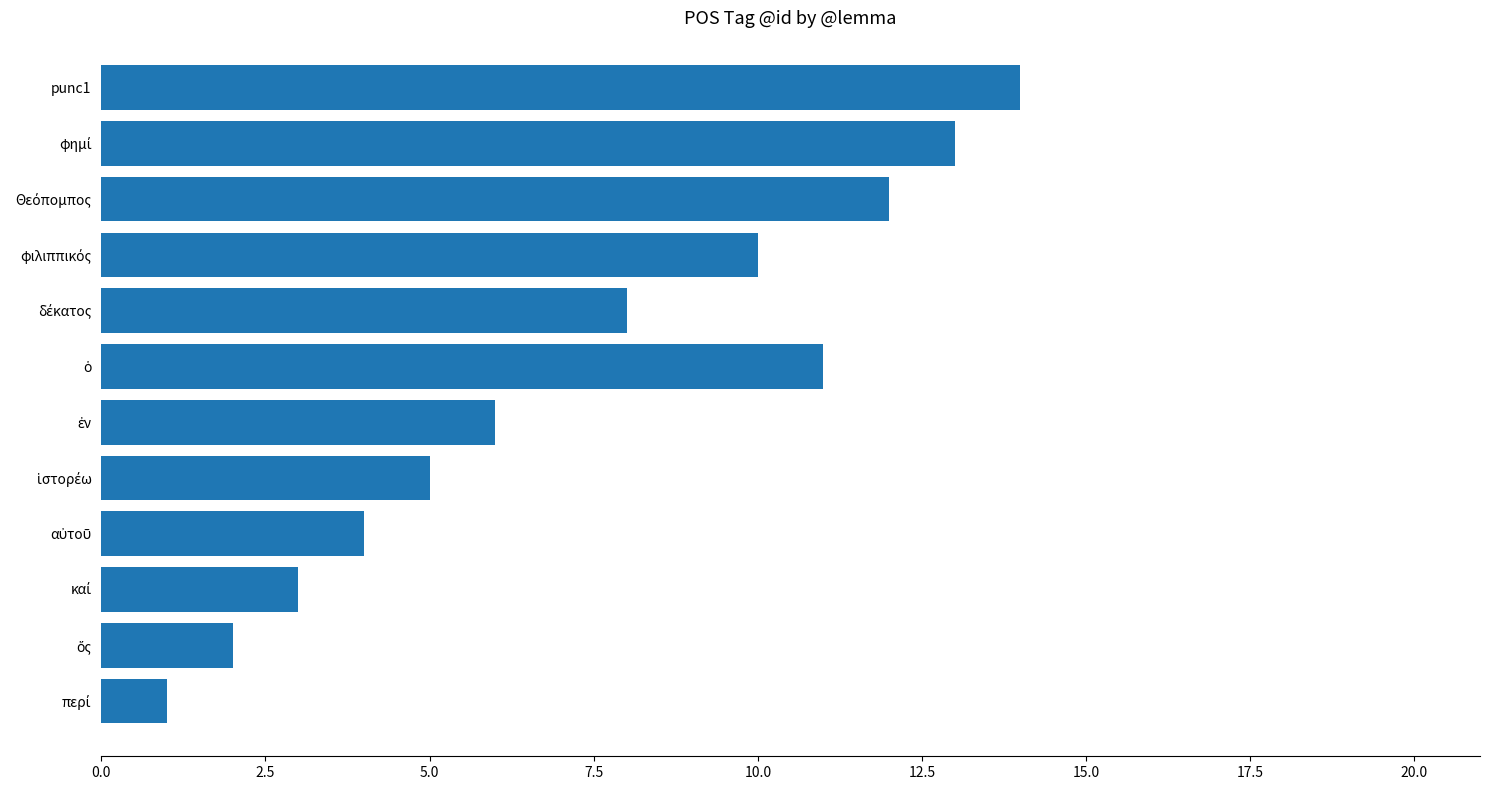

Which has a higher value, 15.0 or 17.5?

17.5